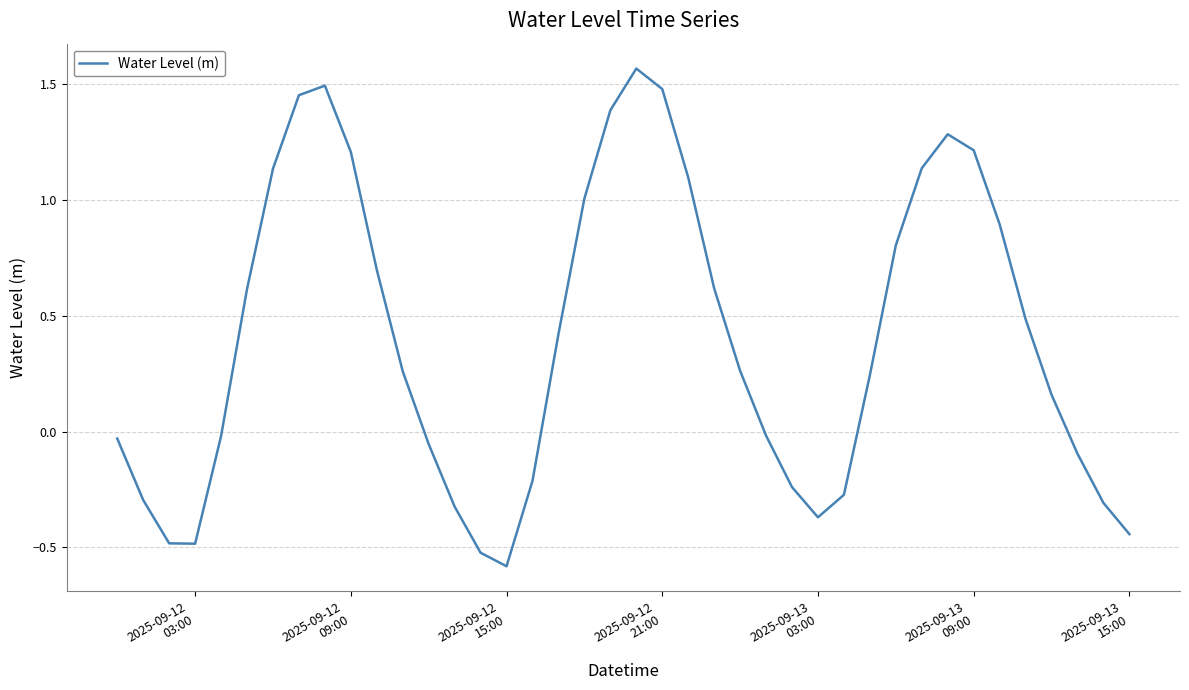

Does the chart display data point markers on the line(s)?

No